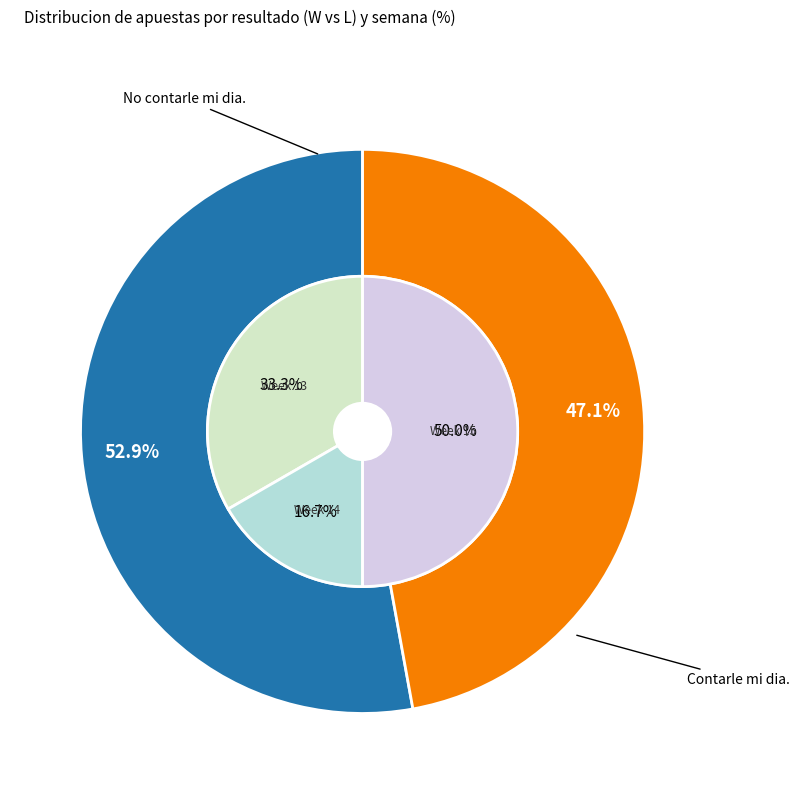

What is the smallest slice in the pie chart?

Week 16